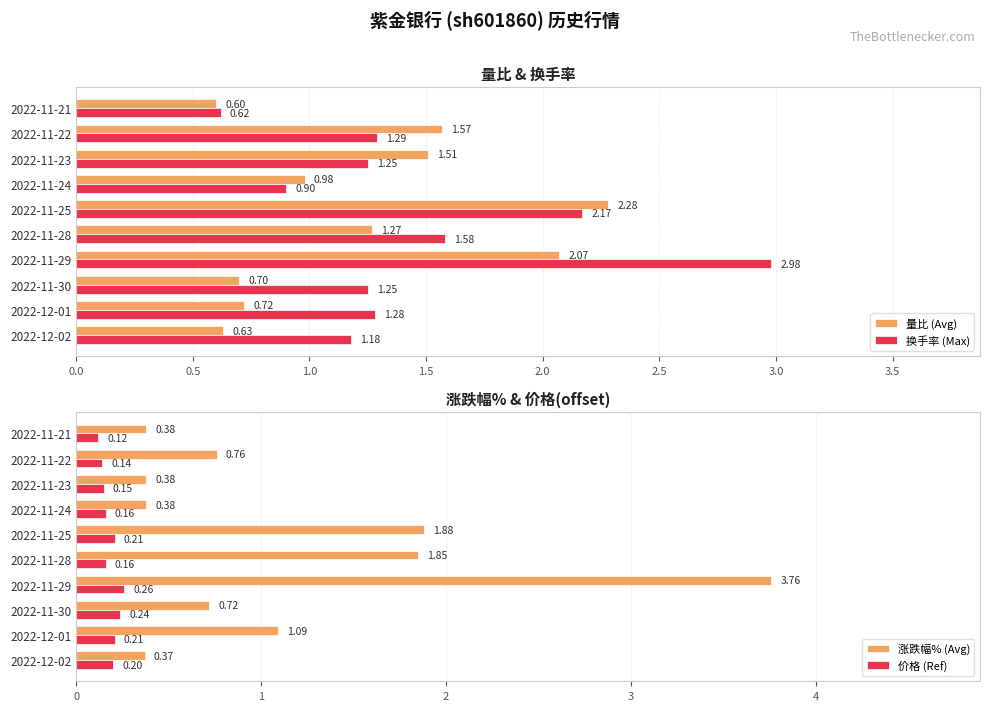

What is the lowest value of the 价格 (Ref) series?

0.1